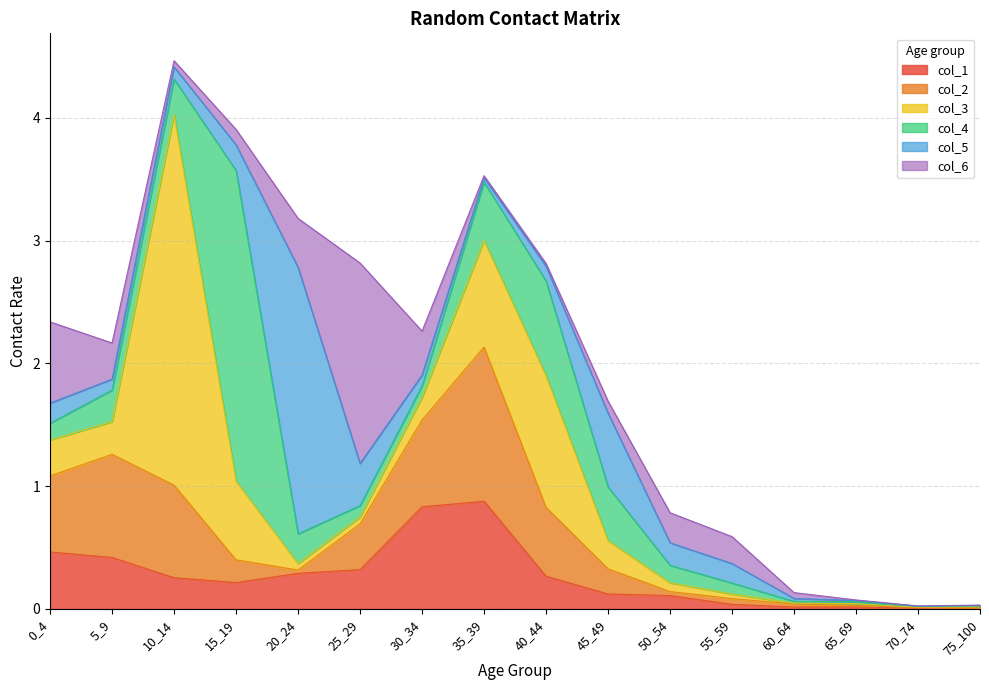

The value of col_5 at 15_19 is 0.2. True or false?

True